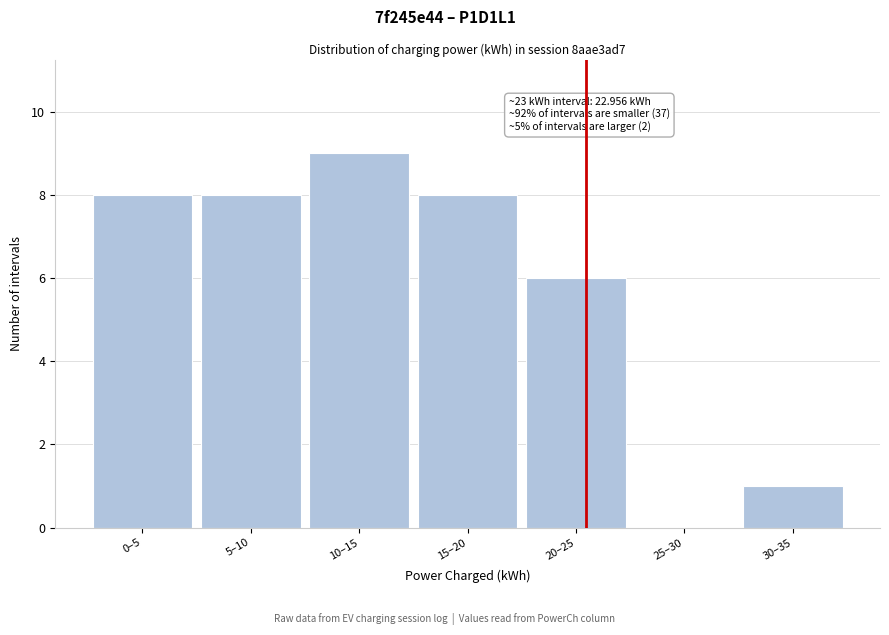

Reading right to left, extract all data points from this chart.

30–35=1	25–30=0	20–25=6	15–20=8	10–15=9	5–10=8	0–5=8